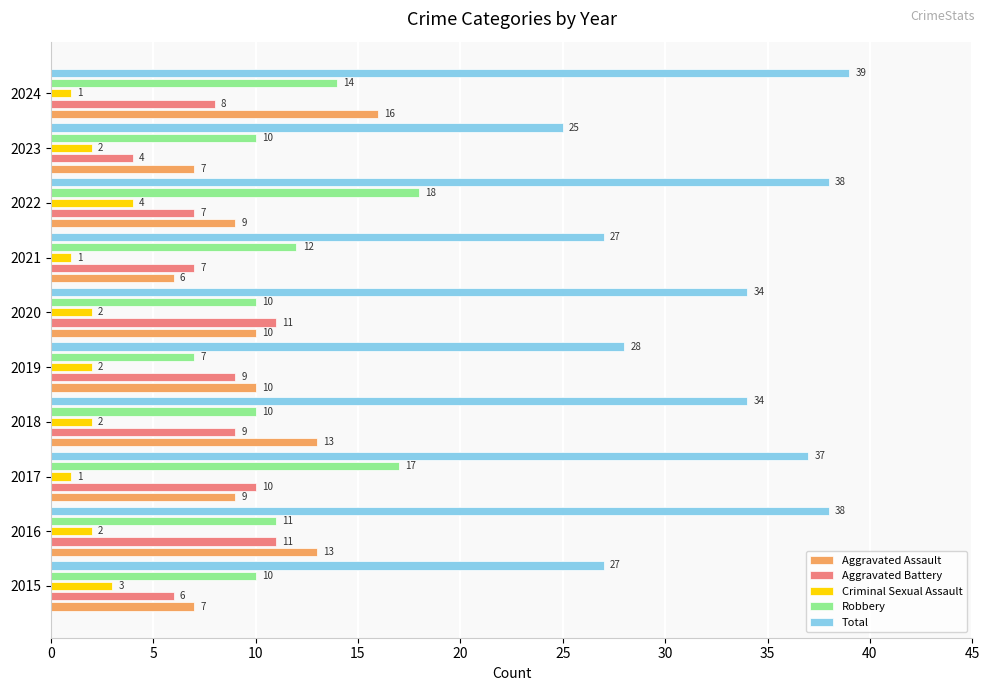

How many data points in Aggravated Battery are less than 9?

5